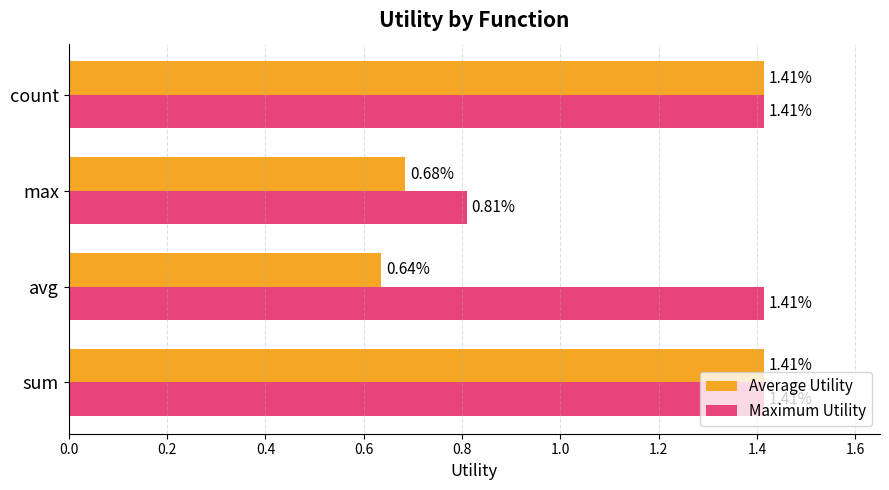

What is the sum of the Average Utility values at sum and avg?

2.0